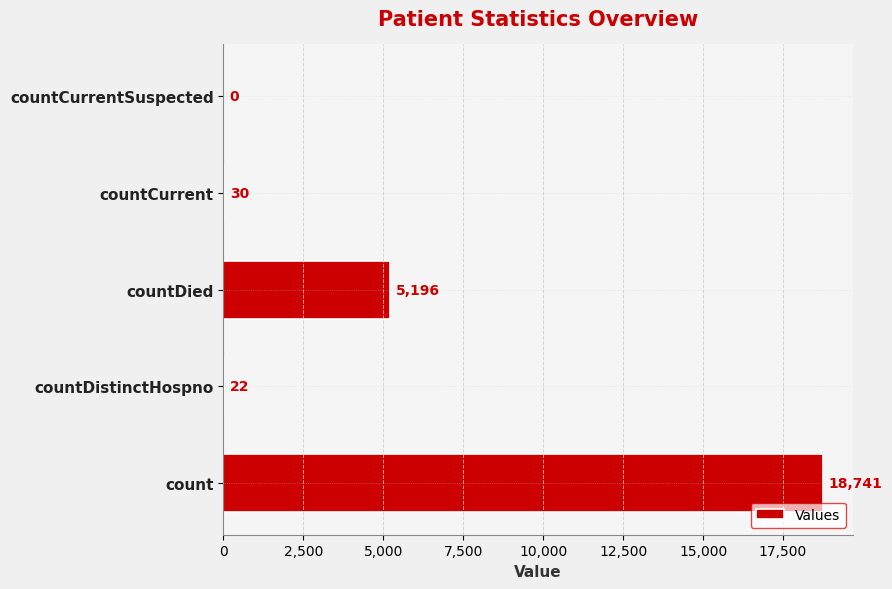

Between countCurrent and countDistinctHospno, which is larger?

countCurrent